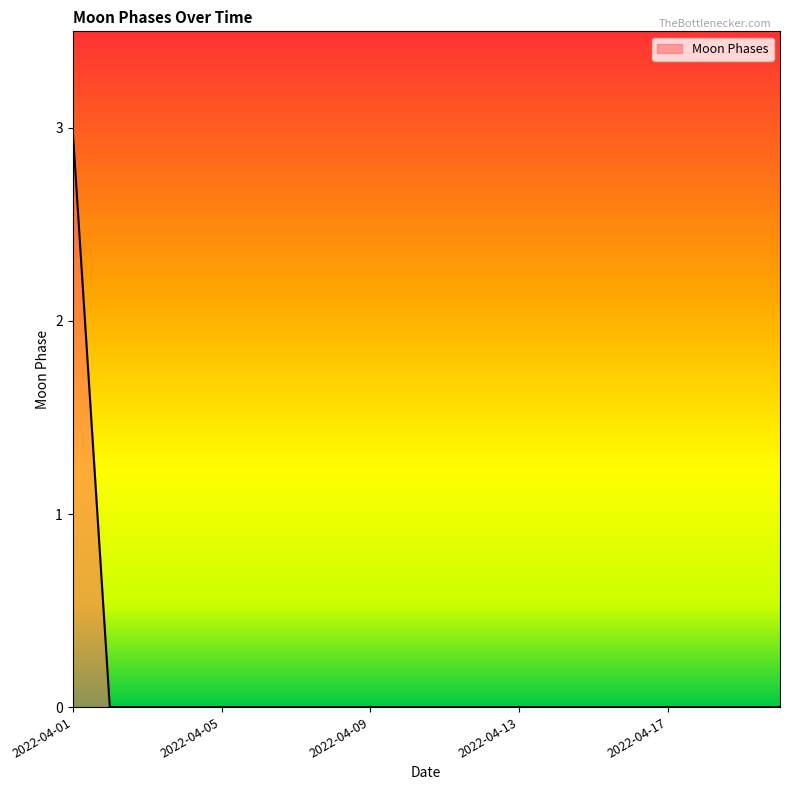

What is the greatest value displayed?

3